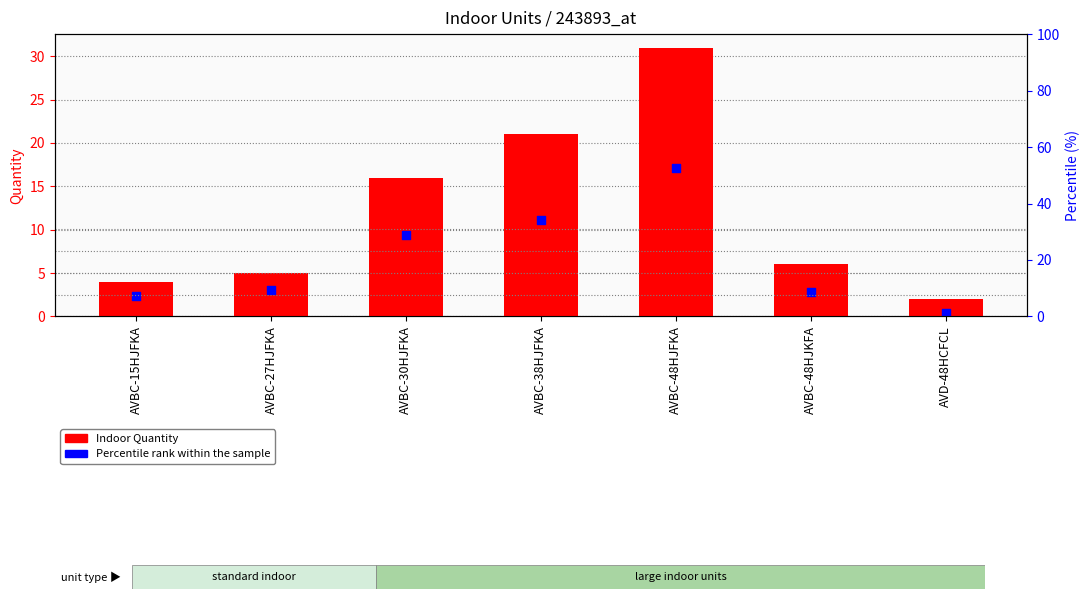

Which series has the largest total across all categories?

Indoor Quantity